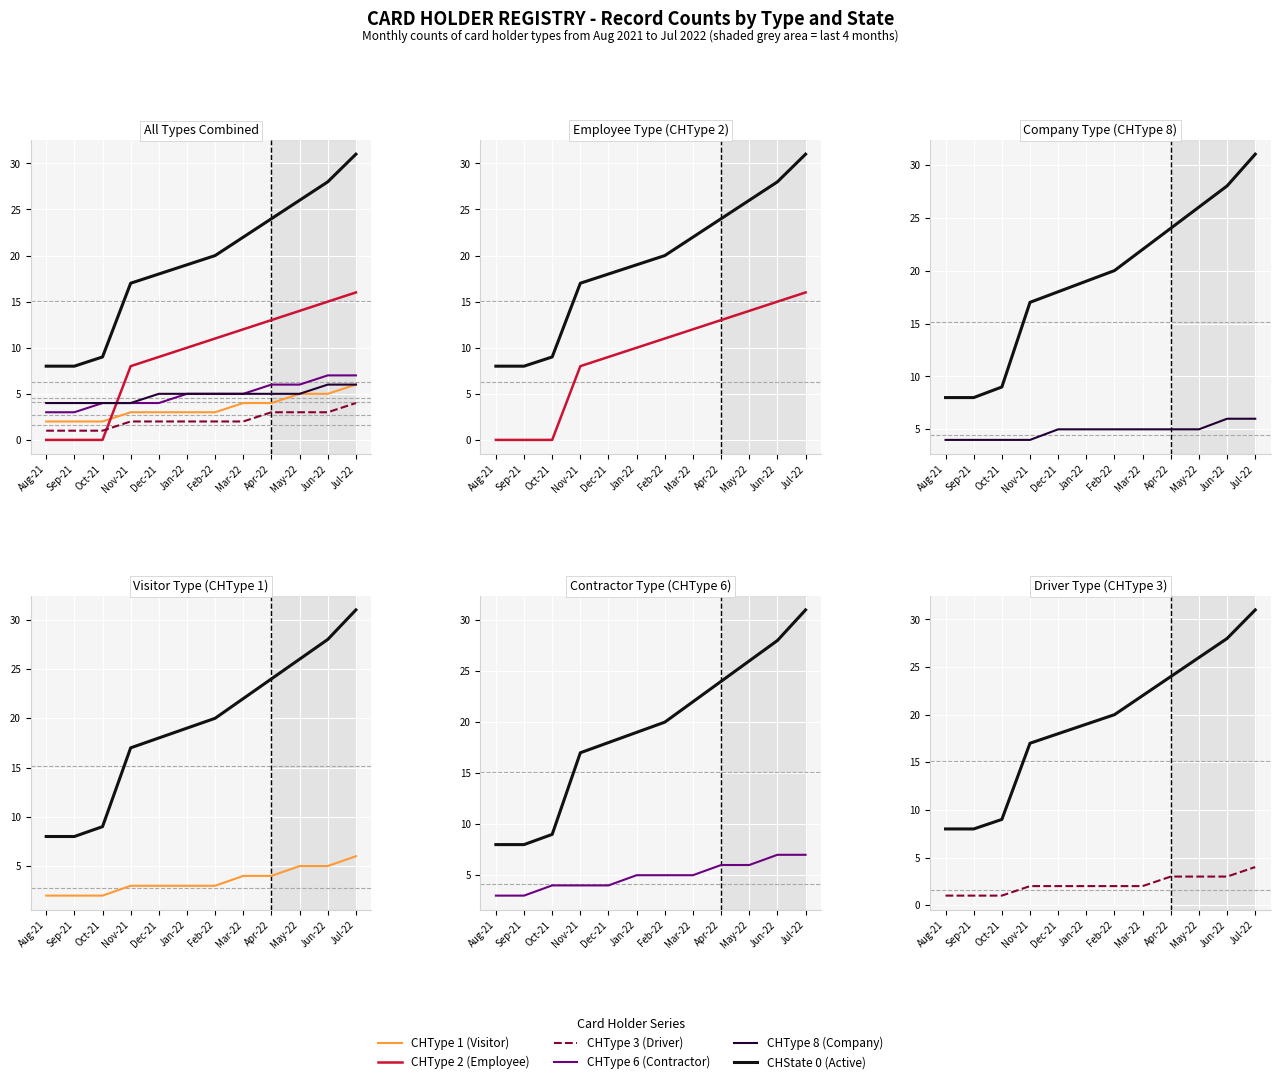

Which series has the widest spread of values?

CHState 0 (Active)